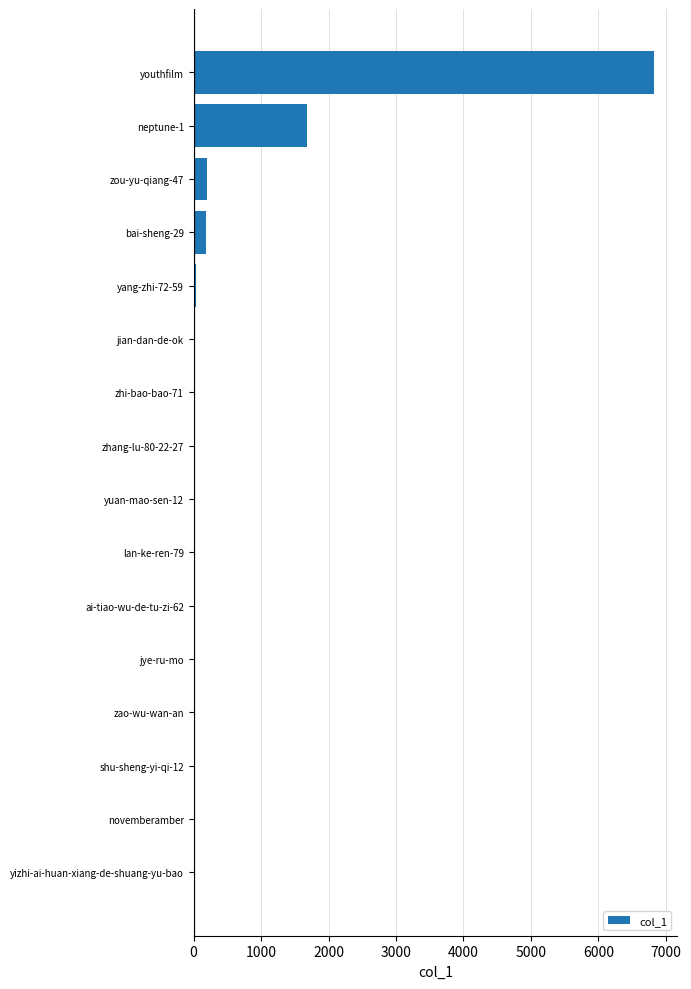

Are the bars horizontal?

Yes